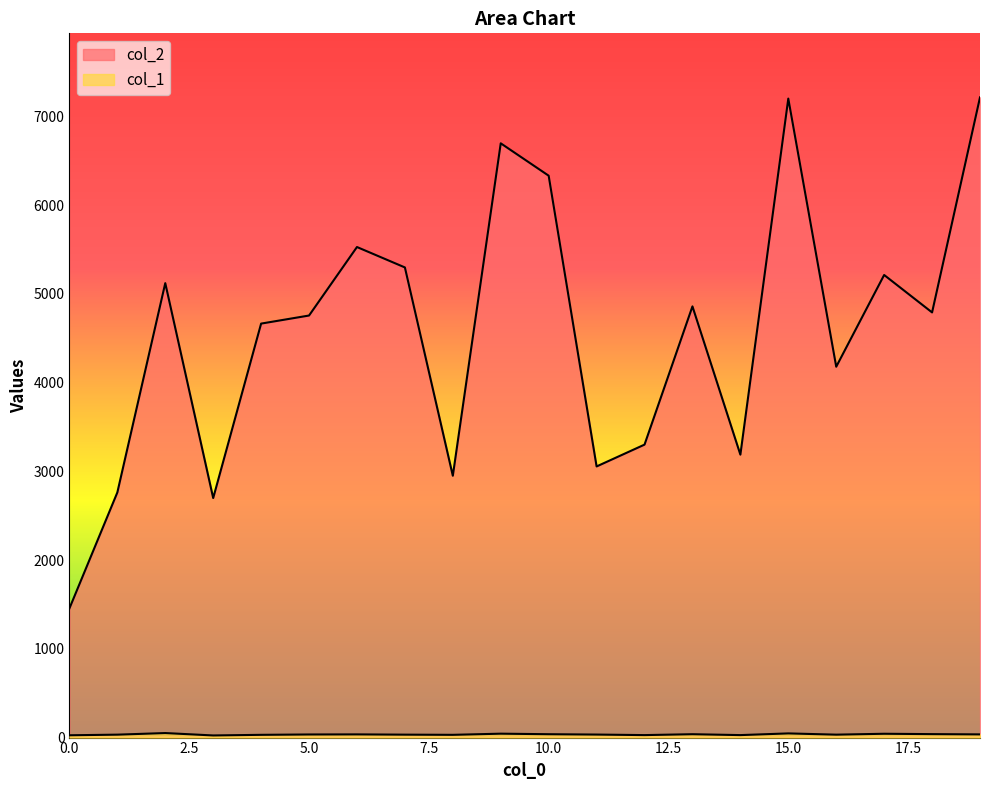

What is the maximum value for col_2?

7216